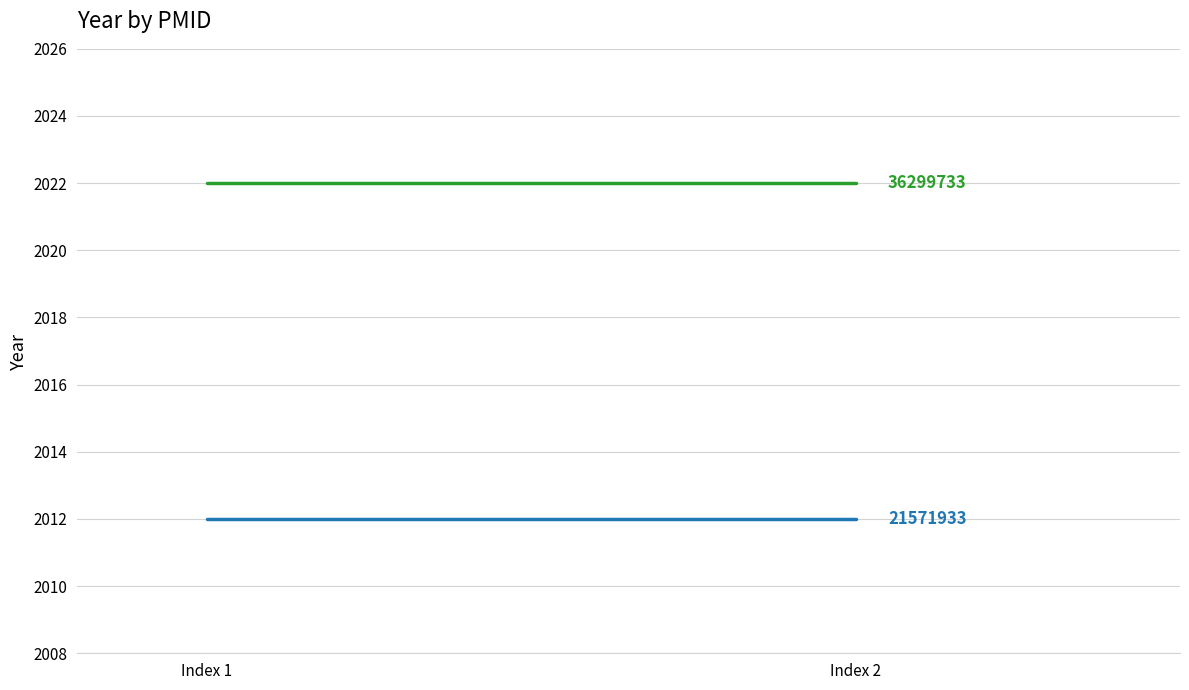

What is the minimum value shown in the chart?

2012